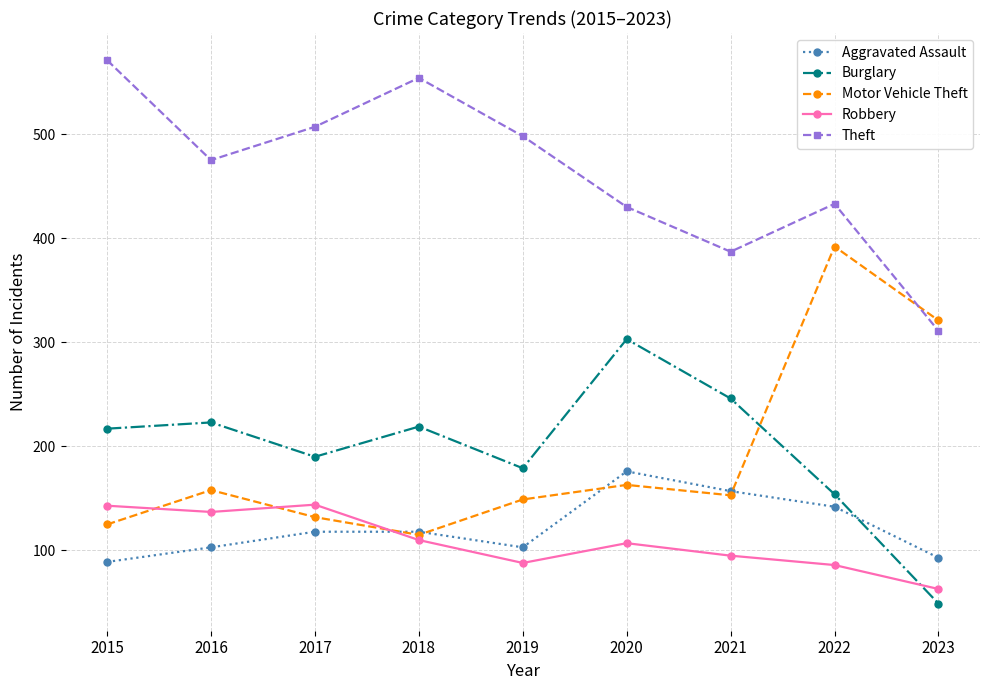

How many data points does each series have?

9